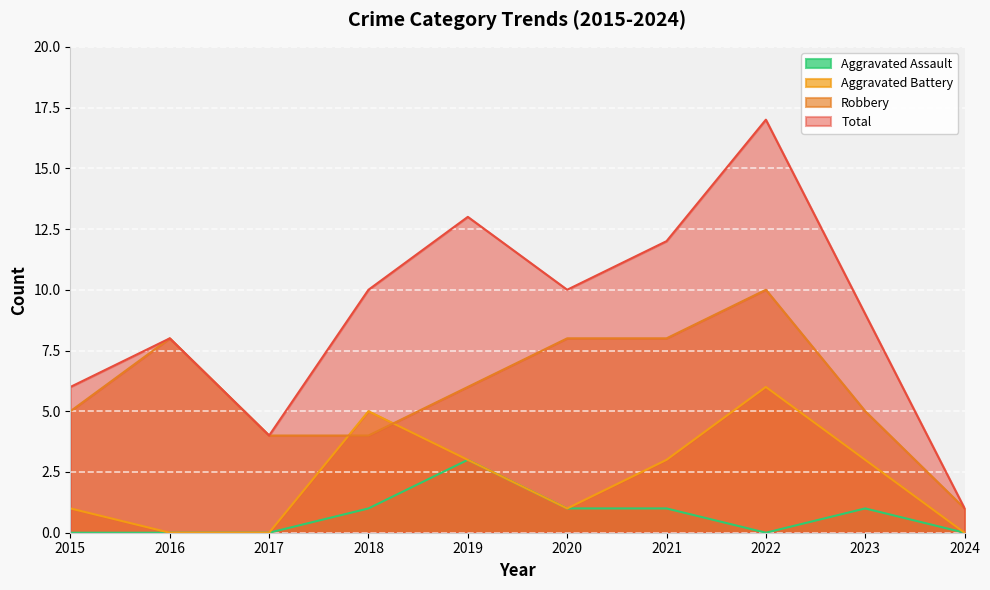

At which category is the sum across all series the highest?

2022